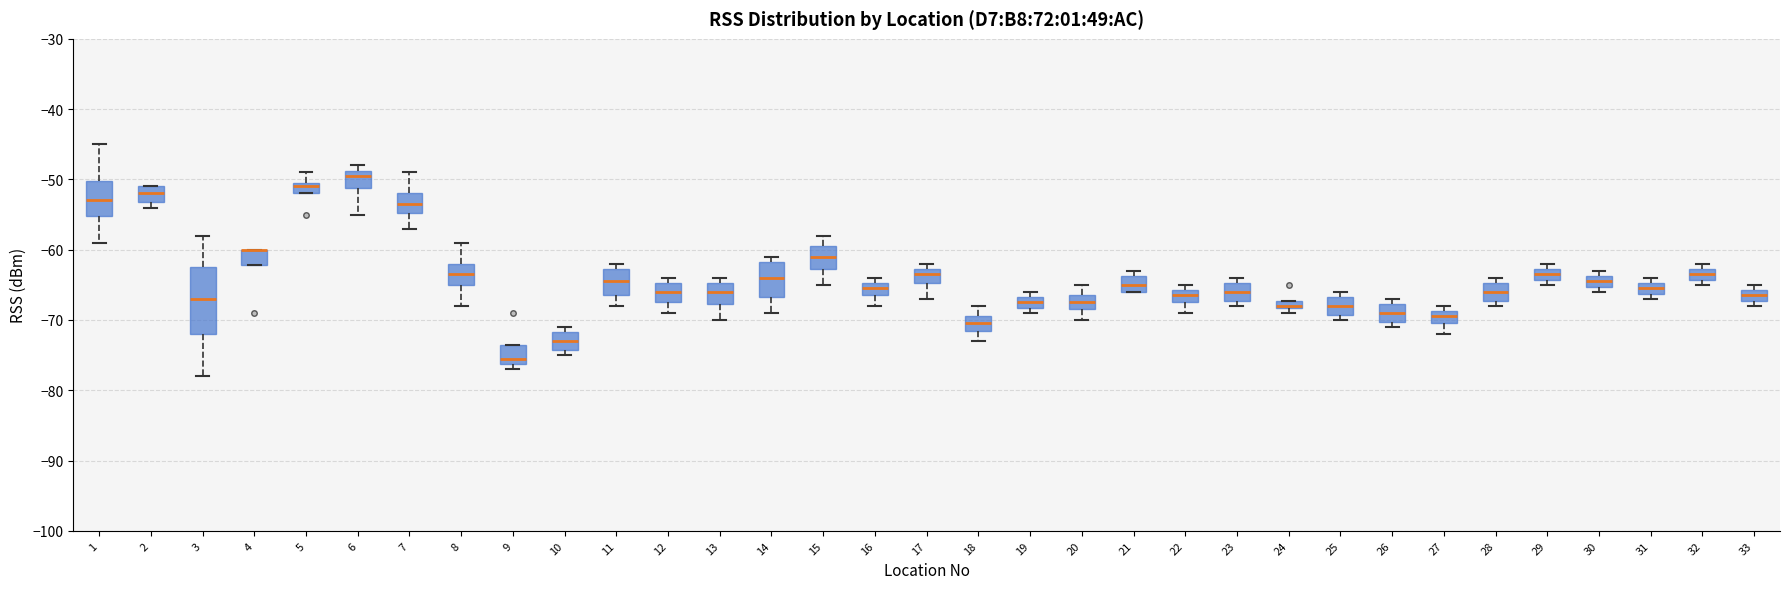

Where is the upper edge of the box at x = 13 on the y-axis? The values are not printed on the chart, so give them approximately, as read against the axis.

-65